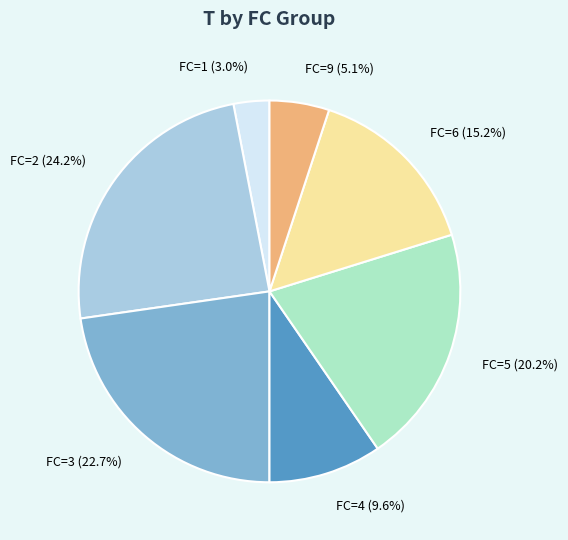

Does any single category account for the majority?

No